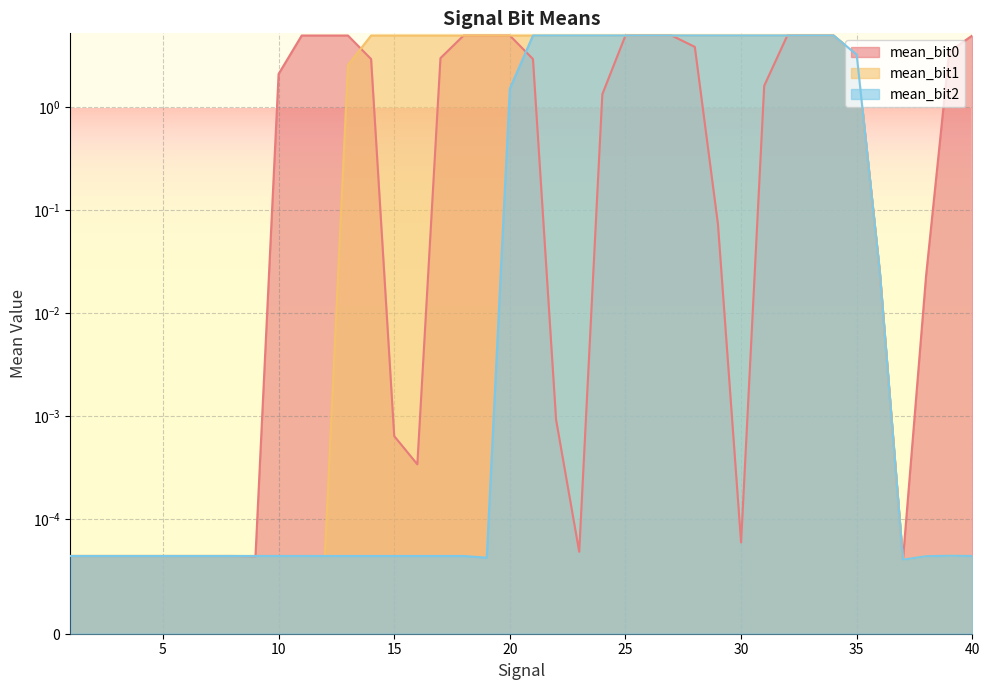

True or false: mean_bit2 has more than 2 points higher than both neighbors.

True